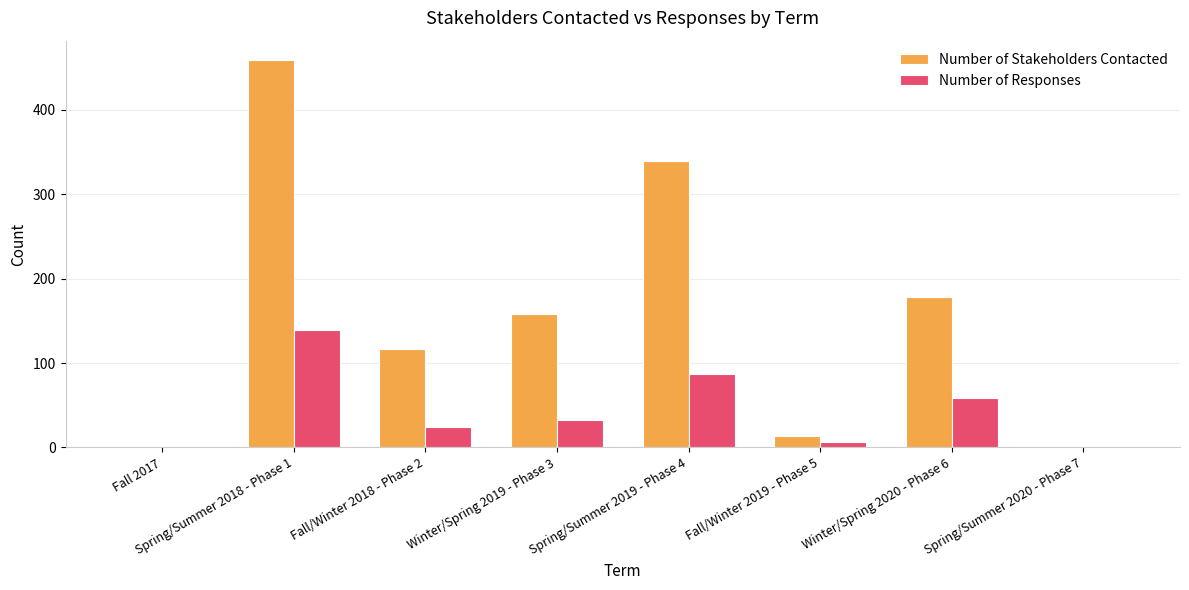

How many categories are shown in the chart?

8